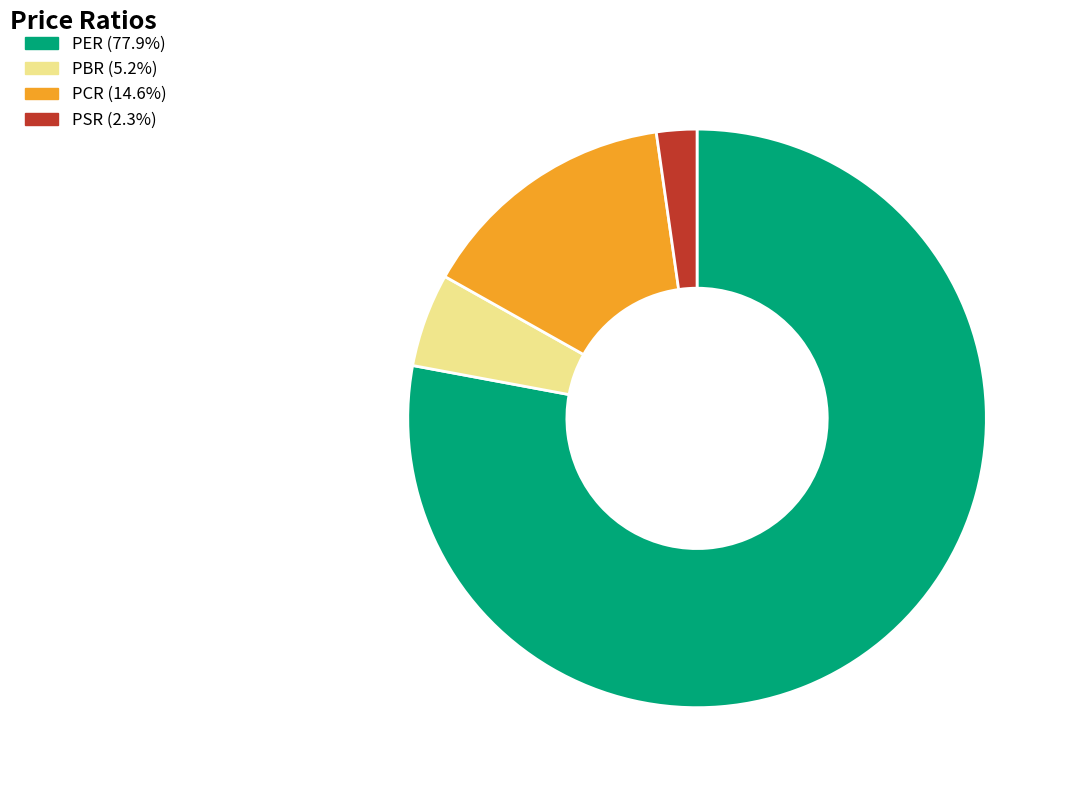

Which has a higher value, PCR or PSR?

PCR